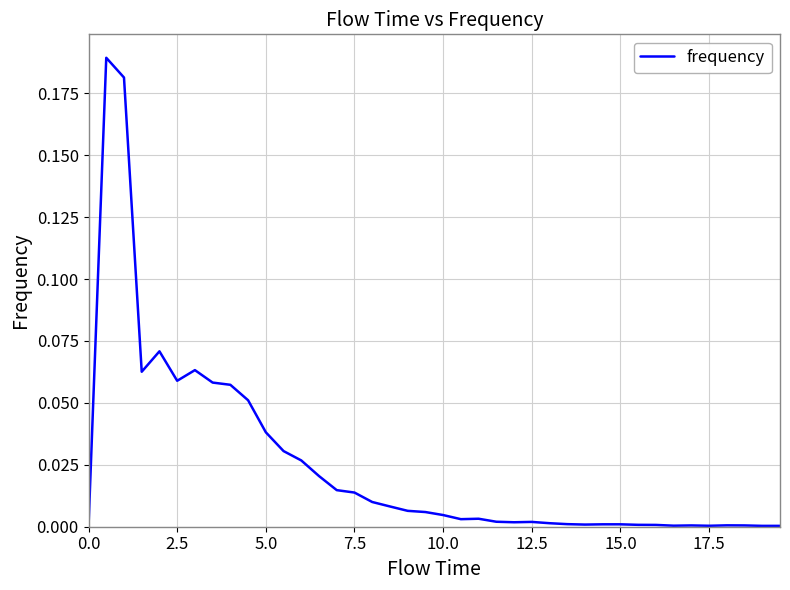

What is the sum of all values?

1.0